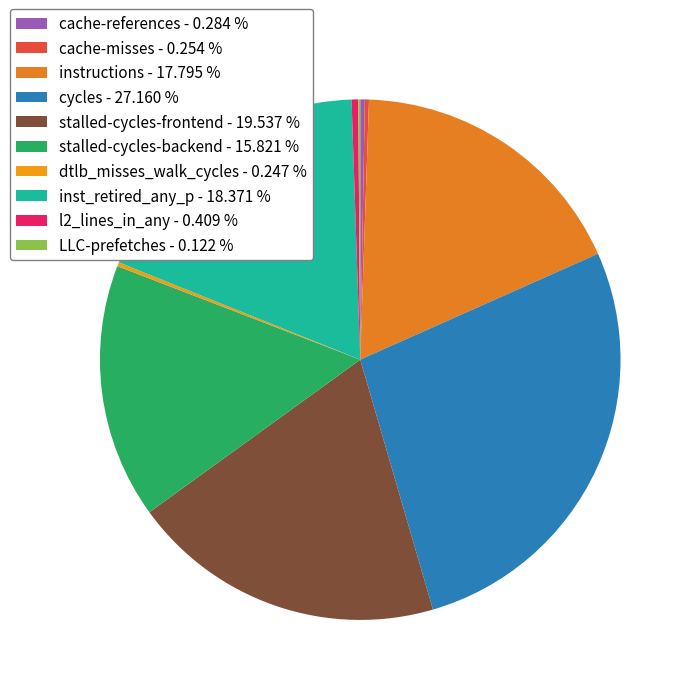

Which slice is the smallest?

LLC-prefetches